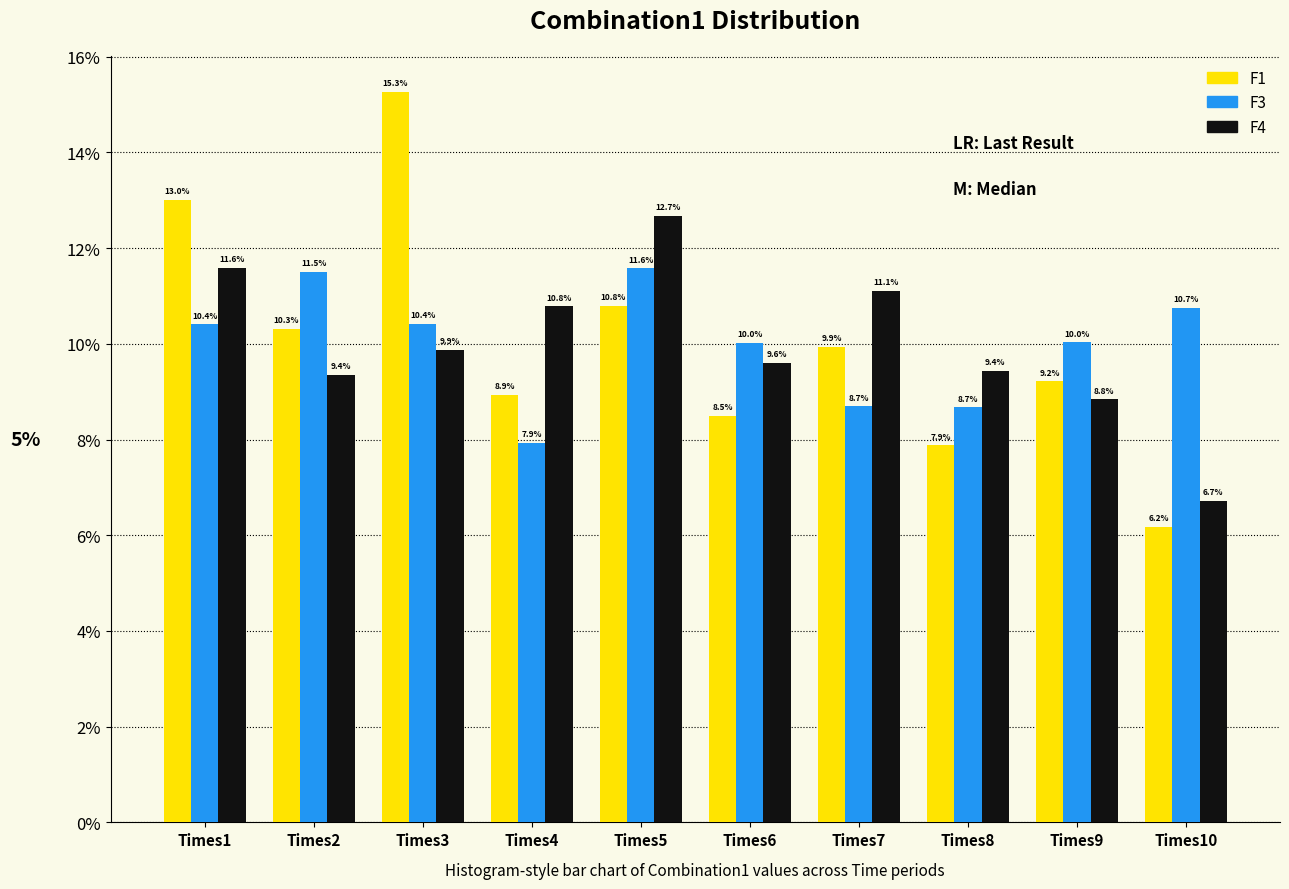

Reading left to right, extract all data points from this chart.

F1: Times1=13.0	Times2=10.3	Times3=15.3	Times4=8.9	Times5=10.8	Times6=8.5	Times7=9.9	Times8=7.9	Times9=9.2	Times10=6.2
F3: Times1=10.4	Times2=11.5	Times3=10.4	Times4=7.9	Times5=11.6	Times6=10.0	Times7=8.7	Times8=8.7	Times9=10.0	Times10=10.7
F4: Times1=11.6	Times2=9.4	Times3=9.9	Times4=10.8	Times5=12.7	Times6=9.6	Times7=11.1	Times8=9.4	Times9=8.8	Times10=6.7